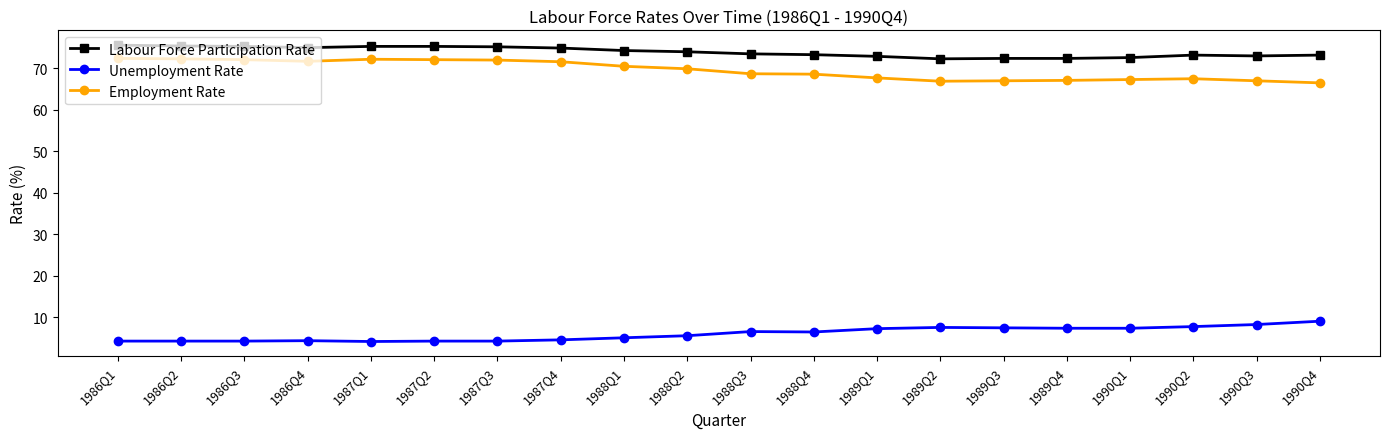

Which series has the largest total across all categories?

Labour Force Participation Rate